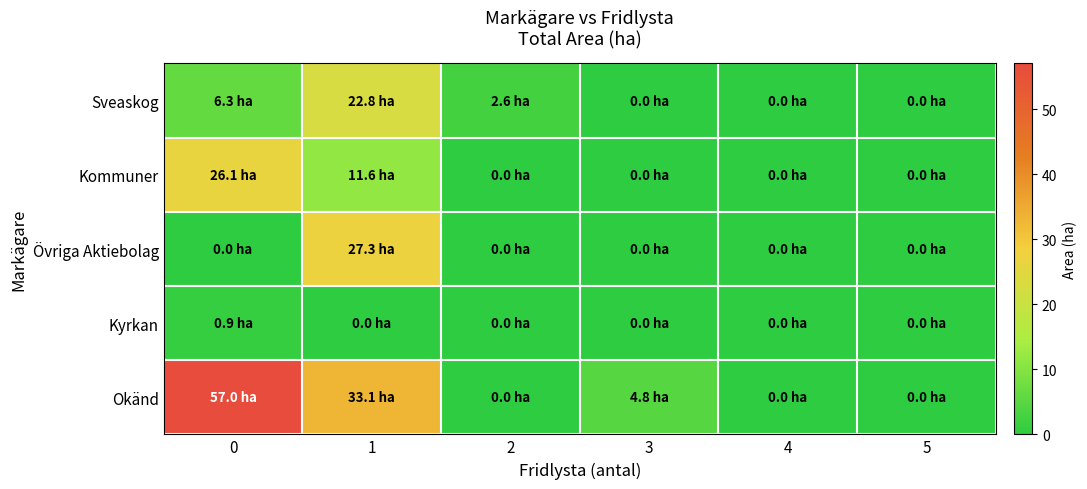

Between 1 and 5, which series saw the biggest shift?

Okänd